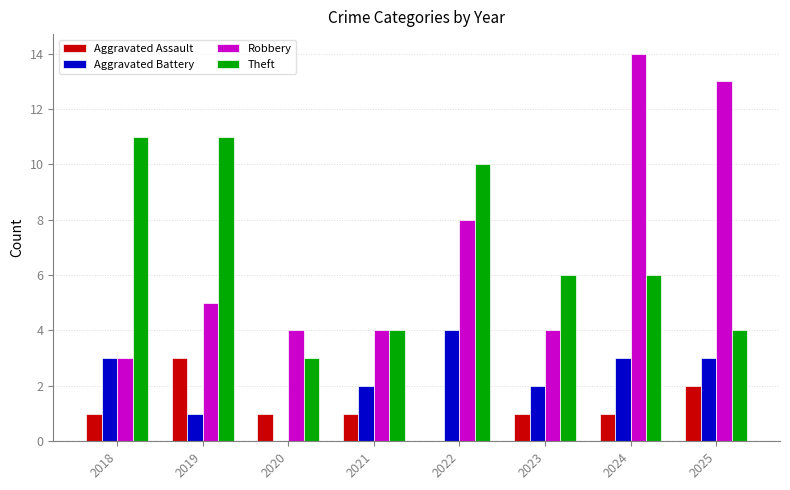

Is it true that Theft equals 4 at 2025?

True